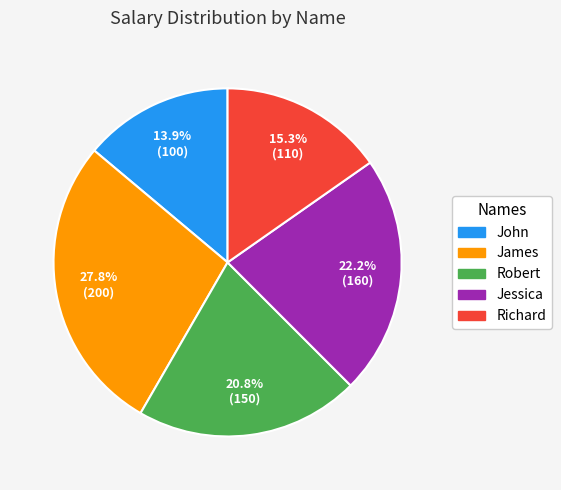

Rank the categories by value from lowest to highest.

John, Richard, Robert, Jessica, James